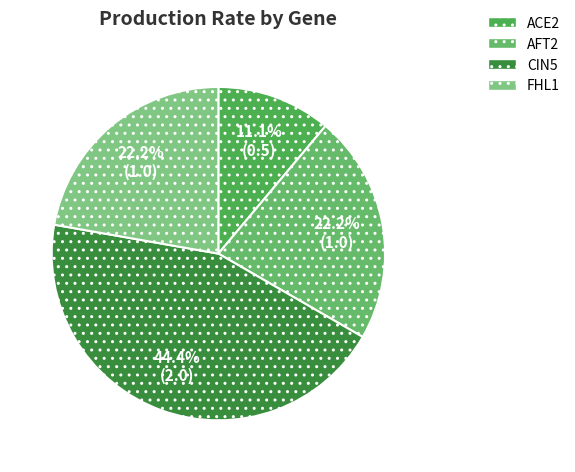

Is it true that FHL1 is 11% of the pie?

False